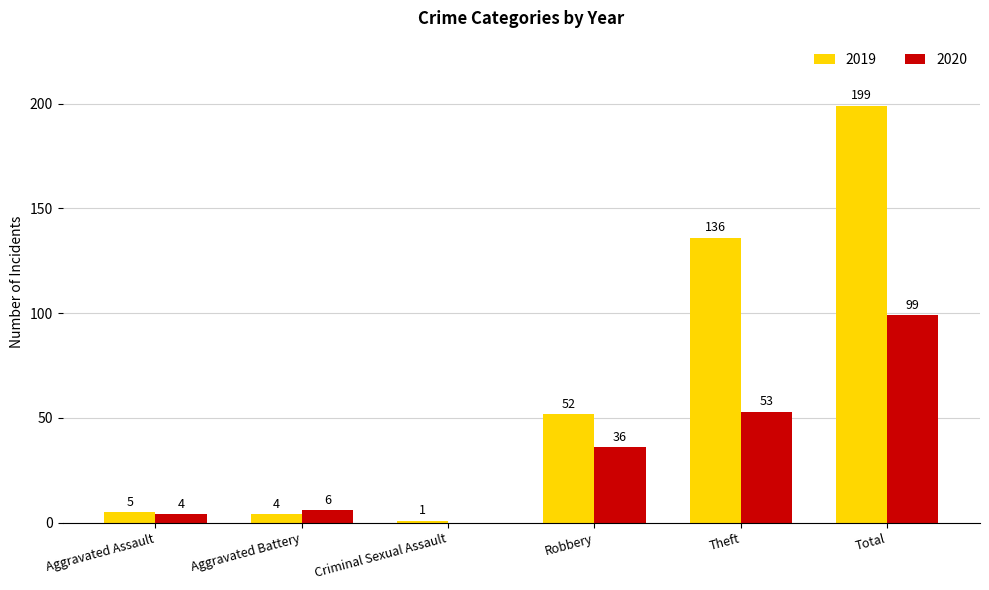

What is the approximate value of 2019 at Aggravated Assault?

5